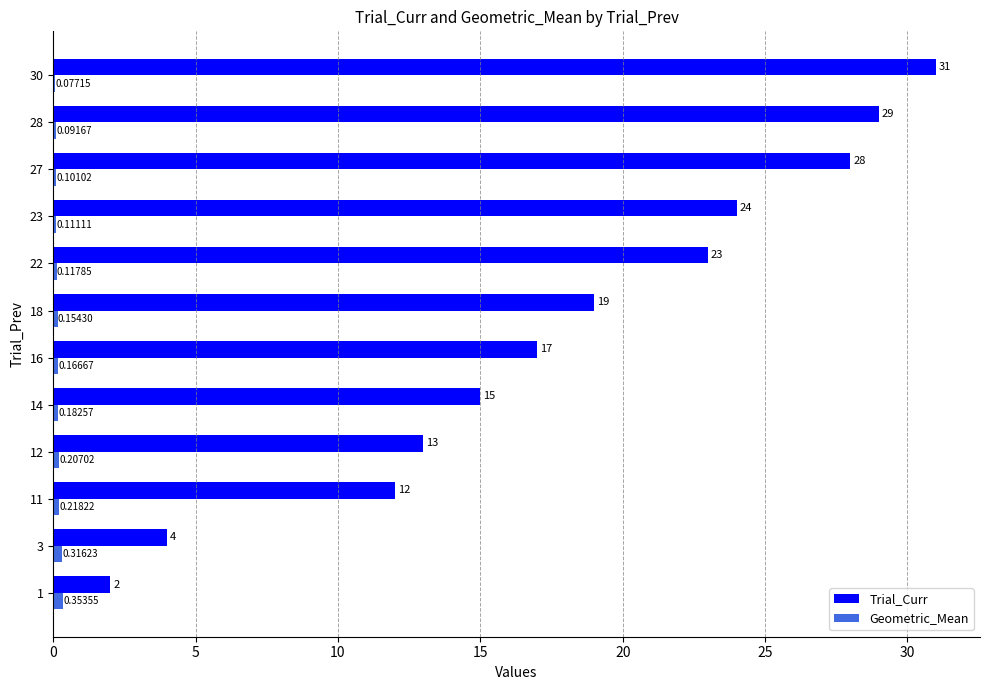

Which series changed the most between 28 and 30?

Trial_Curr